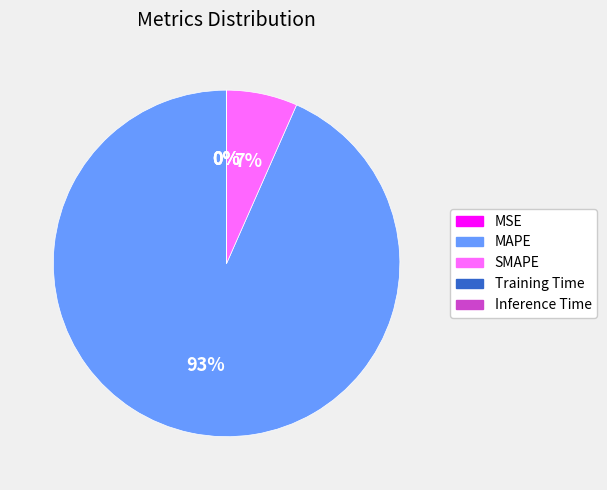

To the nearest percent, what is the difference between the largest and smallest slice percentages?

93%